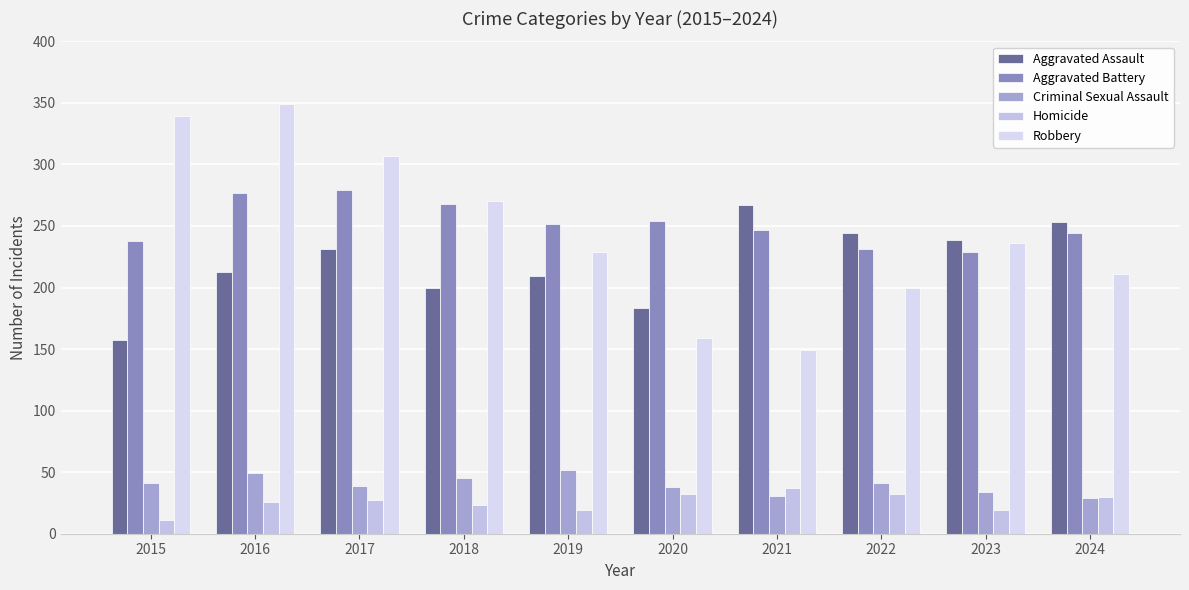

What is the minimum value for Aggravated Assault?

157